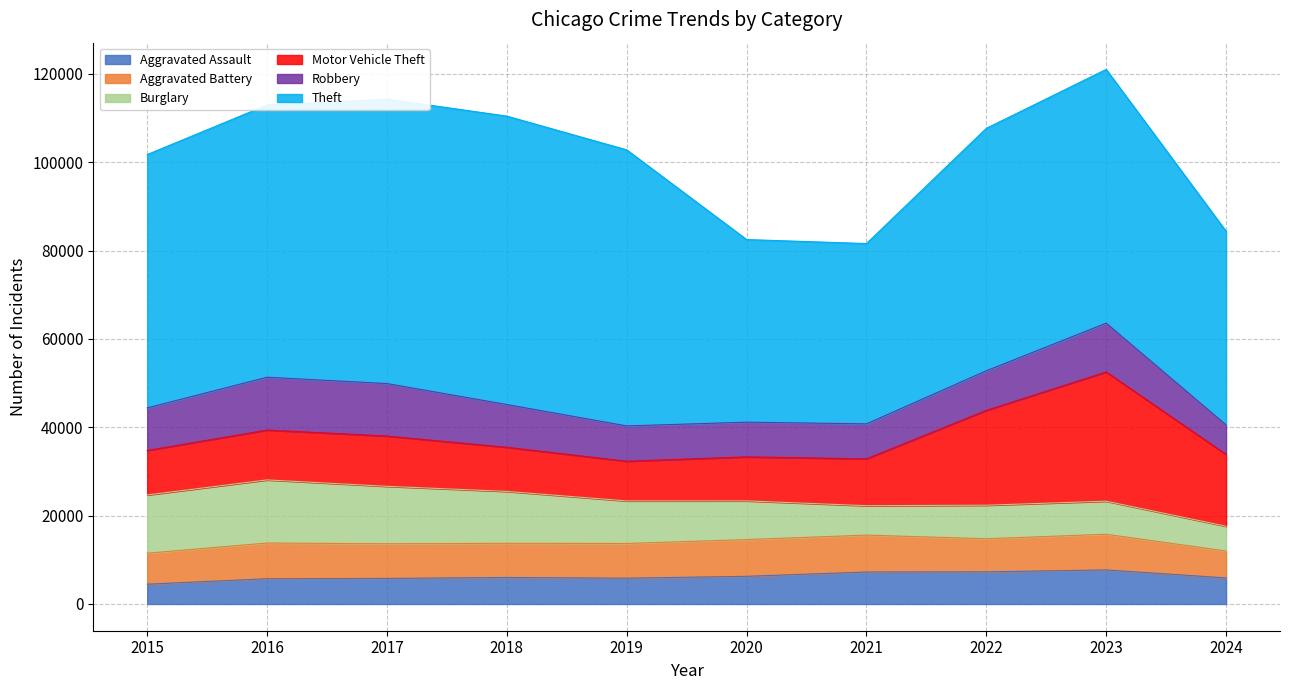

What is the difference between the second highest and minimum values in the Robbery series?

5192